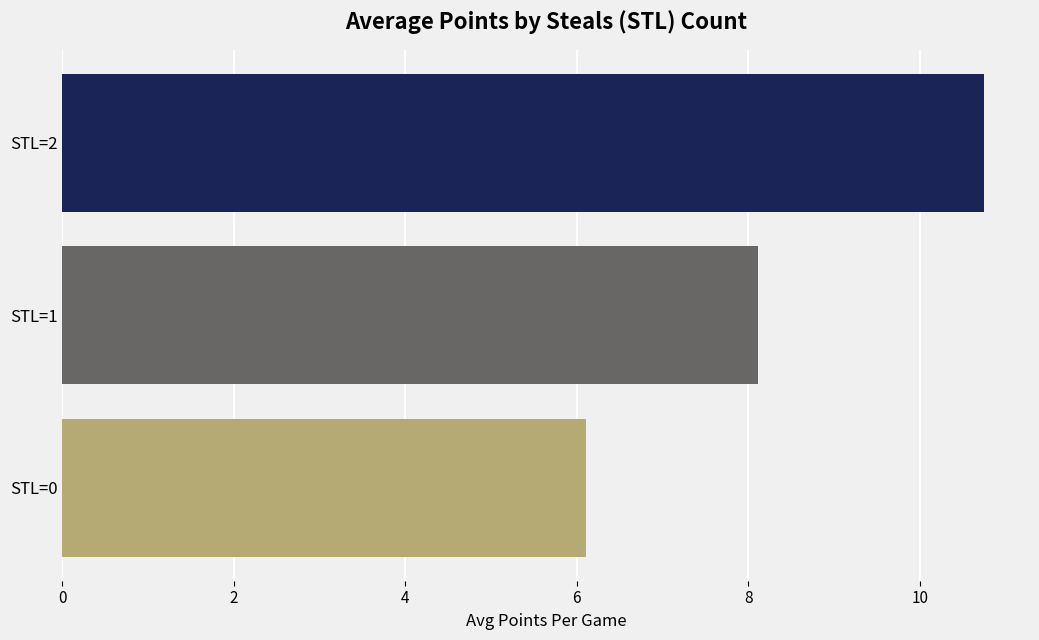

Which category has the lowest value across all series?

STL=0